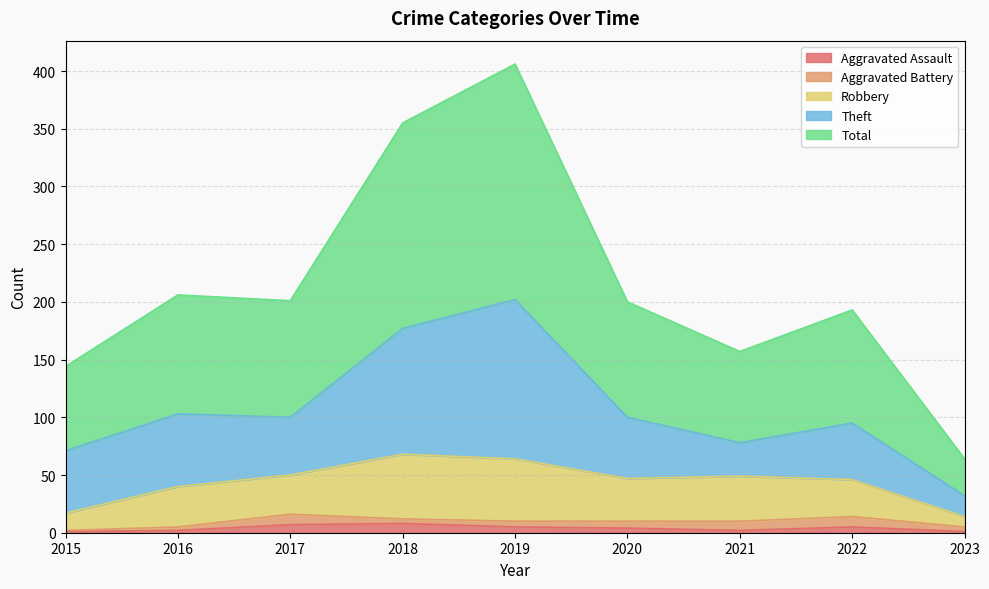

How many lines are shown in the chart?

5